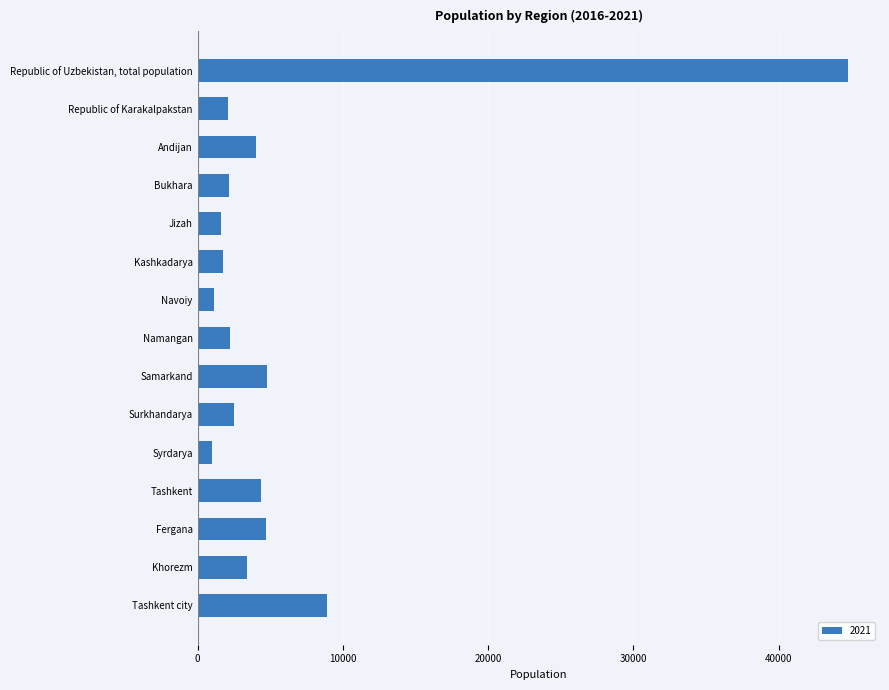

Count the number of categories in the chart.

15